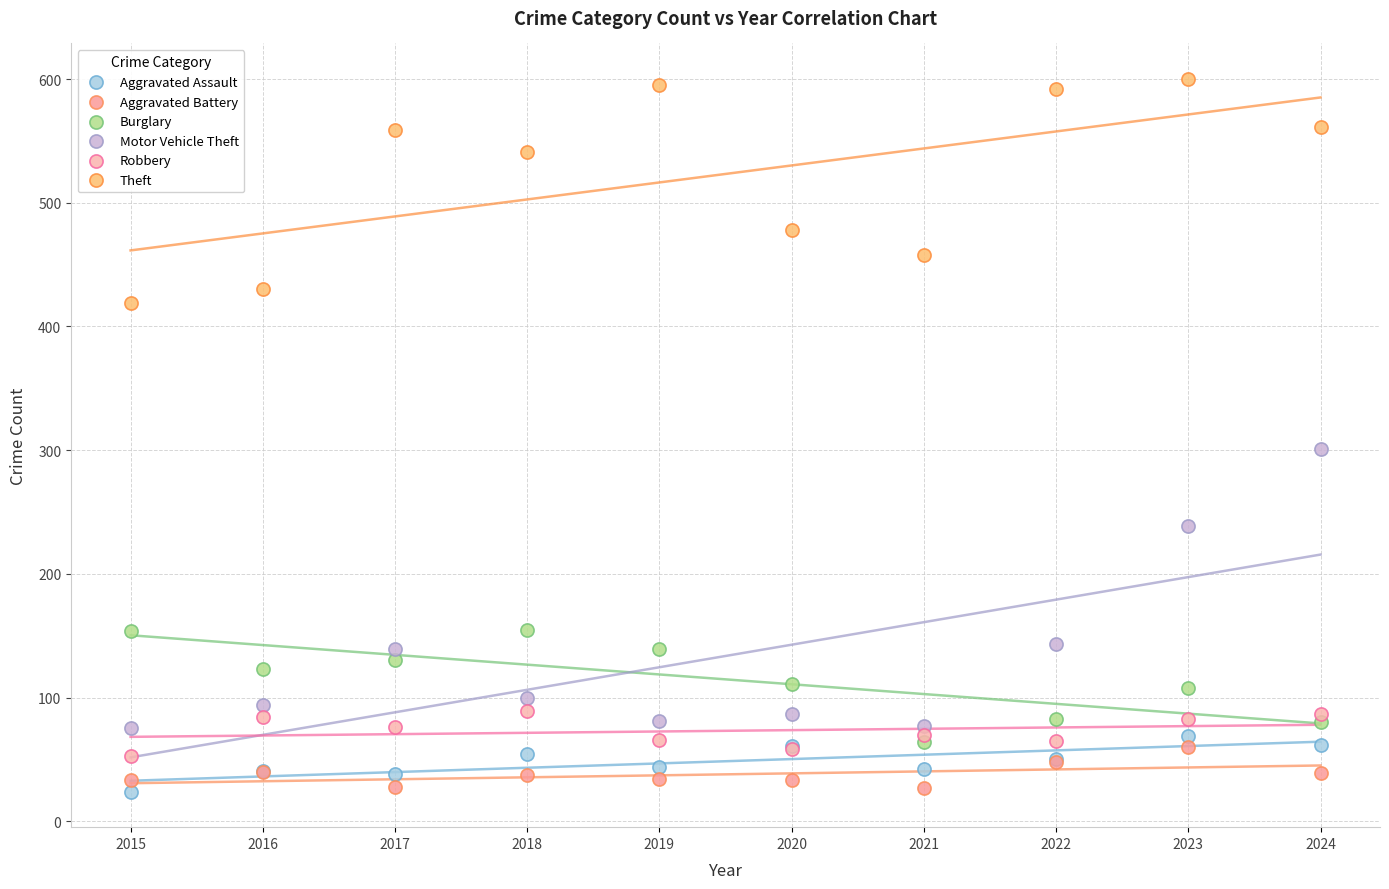

Across all series, what Y value is closest to 312?

301